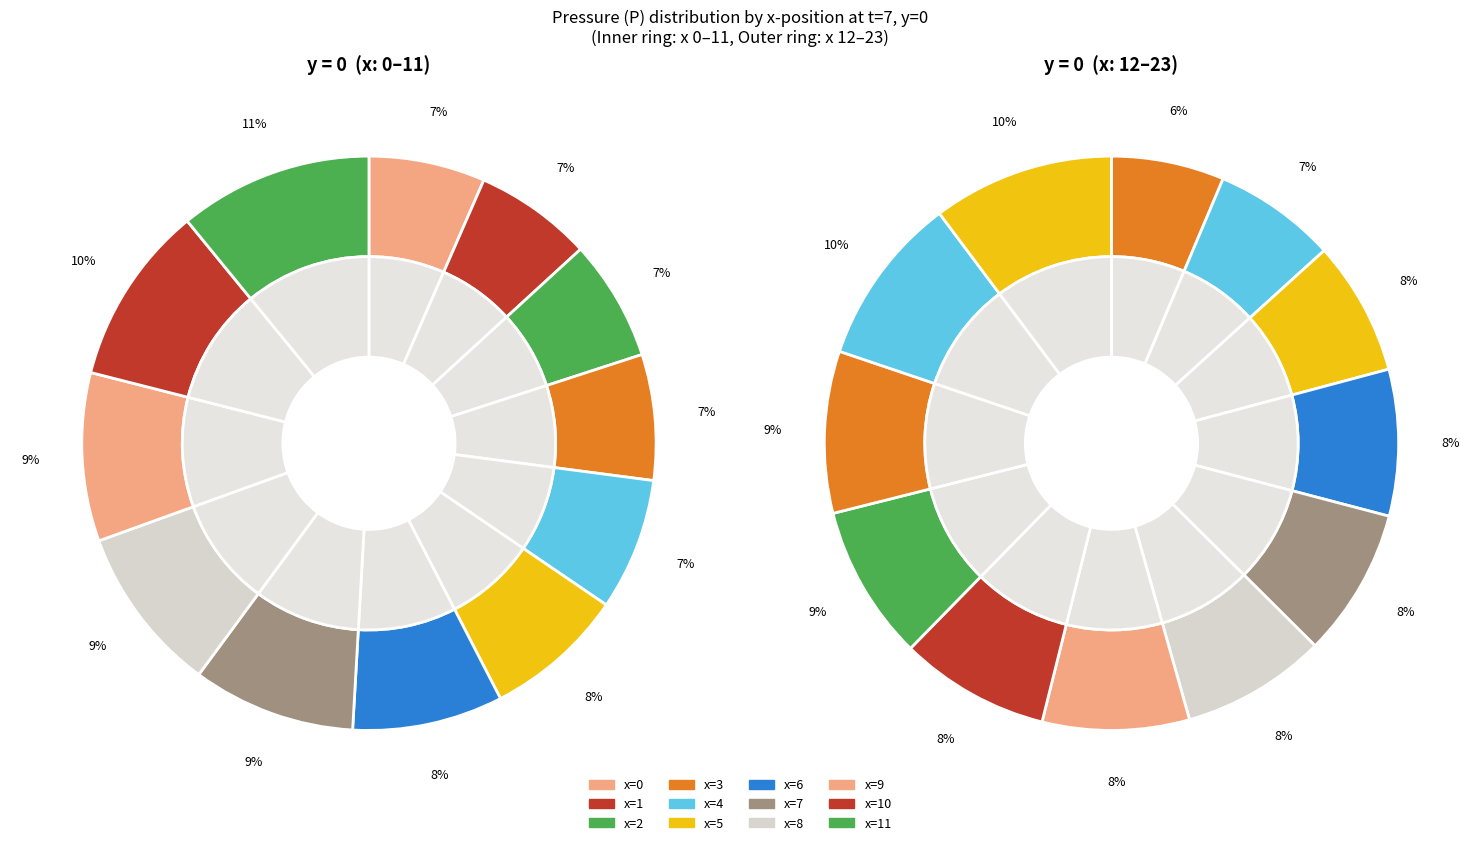

At 5, list the series in order from largest to smallest.

Outer (y=0), Inner (y=0)